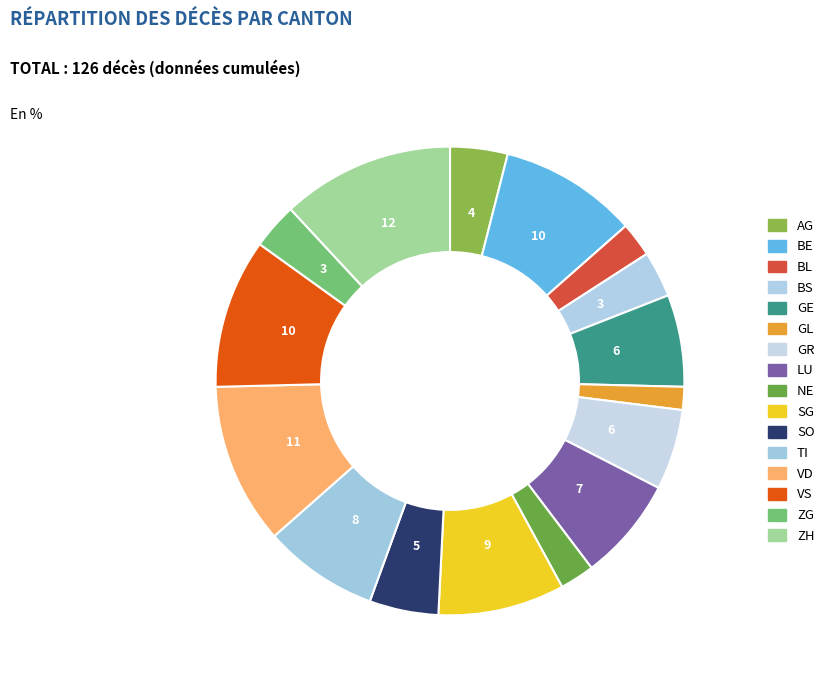

Combined, what portion of the pie is BE and SG?

18.3%